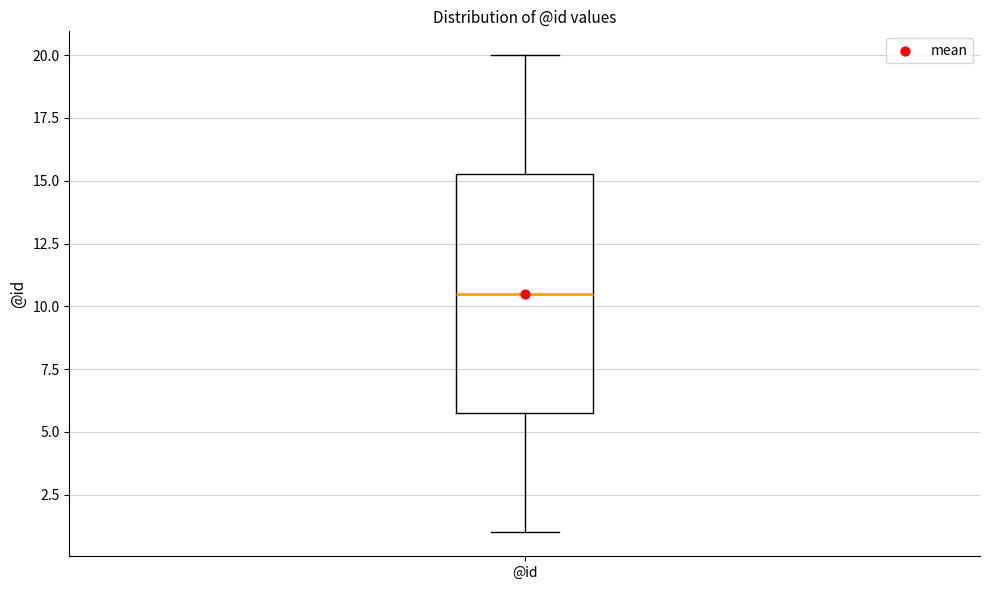

Read this box plot against the y-axis: the position of the median line, the range covered by the box, and the ends of both whiskers. The values are not printed on the chart, so give them approximately, as read against the axis.

median 10.5, box 6.0 to 15.5, whiskers 1.0 to 20.0